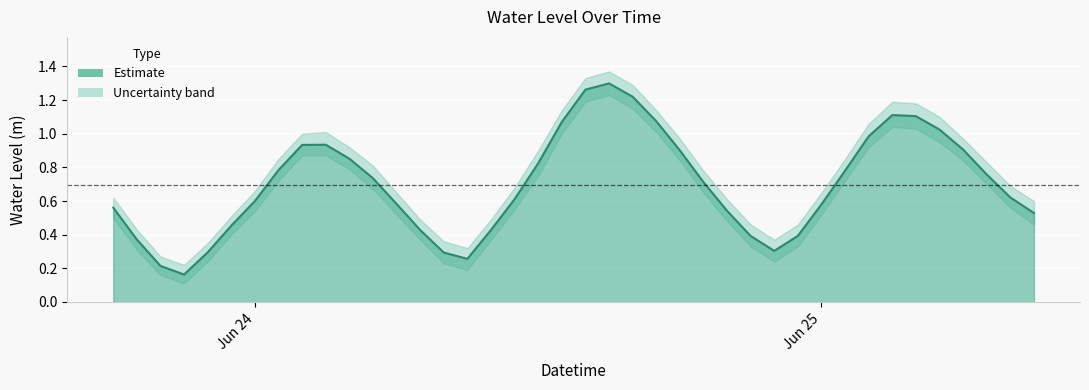

List the labels in order of value, smallest first.

2023-06-23 21:00:00, 2023-06-23 20:00:00, 2023-06-24 09:00:00, 2023-06-24 08:00:00, 2023-06-23 22:00:00, 2023-06-24 22:00:00, 2023-06-23 19:00:00, 2023-06-24 21:00:00, 2023-06-24 23:00:00, 2023-06-24 07:00:00, 2023-06-24 10:00:00, 2023-06-23 23:00:00, 2023-06-25 09:00:00, 2023-06-24 20:00:00, 2023-06-23 18:00:00, 2023-06-25 00:00:00, 2023-06-24 06:00:00, 2023-06-24 00:00:00, 2023-06-24 11:00:00, 2023-06-25 08:00:00, 2023-06-24 19:00:00, 2023-06-24 05:00:00, 2023-06-25 07:00:00, 2023-06-25 01:00:00, 2023-06-24 01:00:00, 2023-06-24 12:00:00, 2023-06-24 04:00:00, 2023-06-24 18:00:00, 2023-06-25 06:00:00, 2023-06-24 02:00:00, 2023-06-24 03:00:00, 2023-06-25 02:00:00, 2023-06-25 05:00:00, 2023-06-24 13:00:00, 2023-06-24 17:00:00, 2023-06-25 04:00:00, 2023-06-25 03:00:00, 2023-06-24 16:00:00, 2023-06-24 14:00:00, 2023-06-24 15:00:00